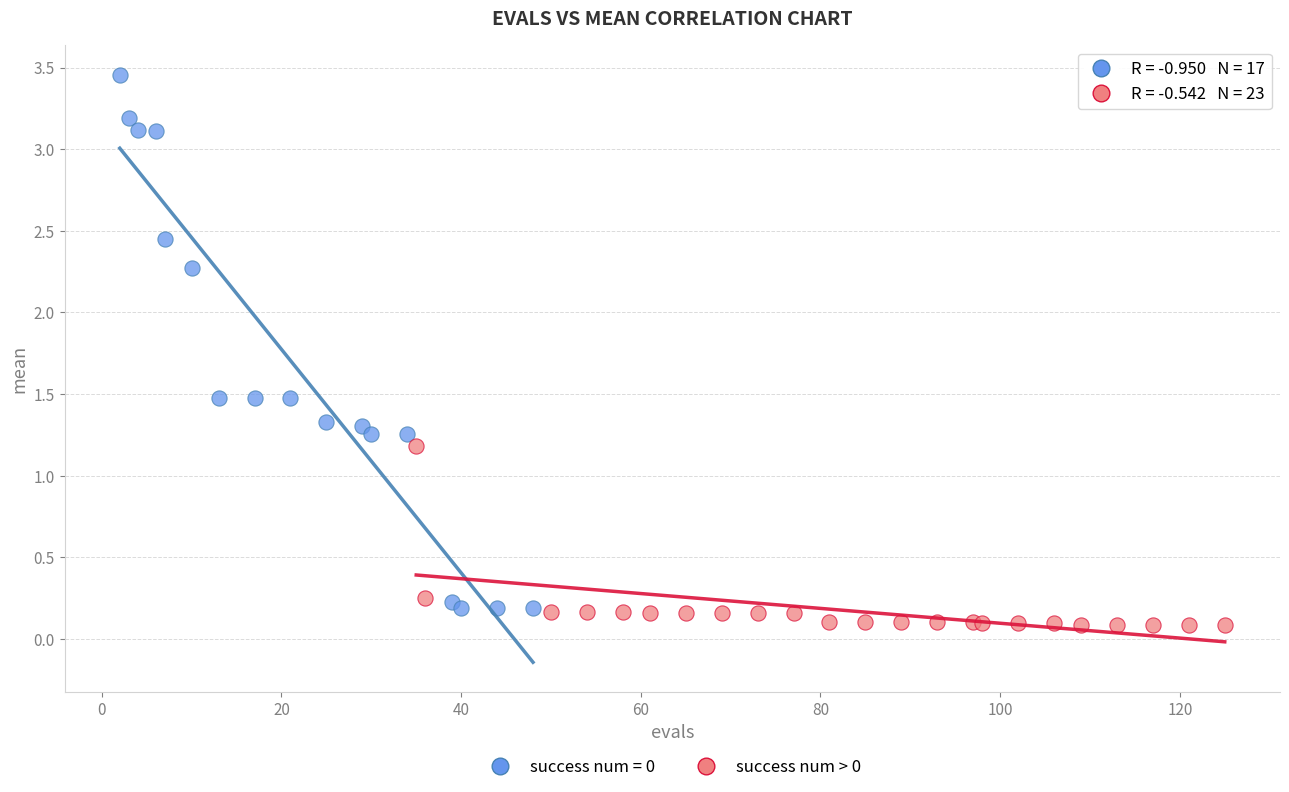

Which series contains the highest Y value?

success num = 0